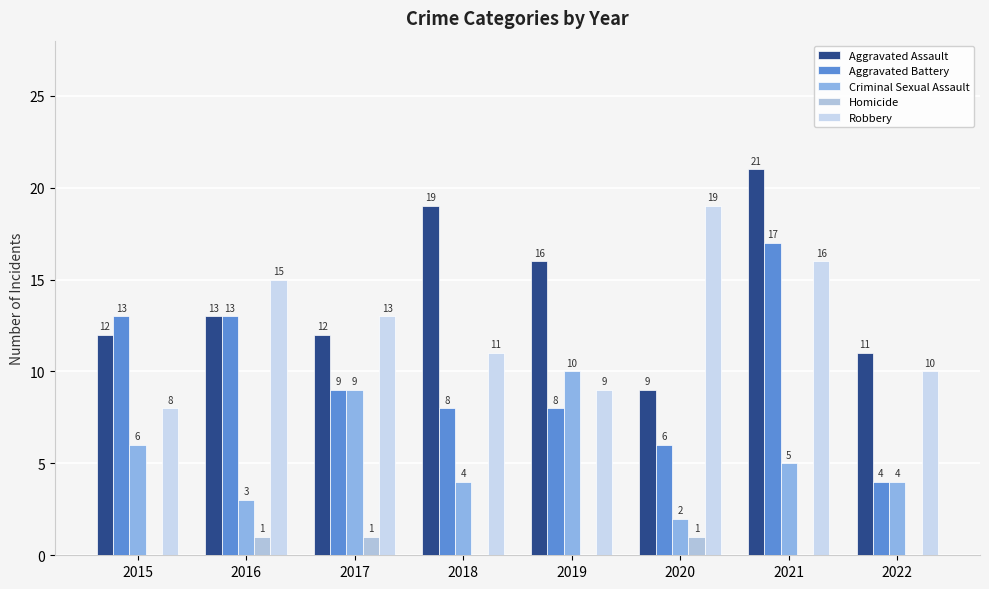

Which has a higher value, 2018 or 2019?

2018